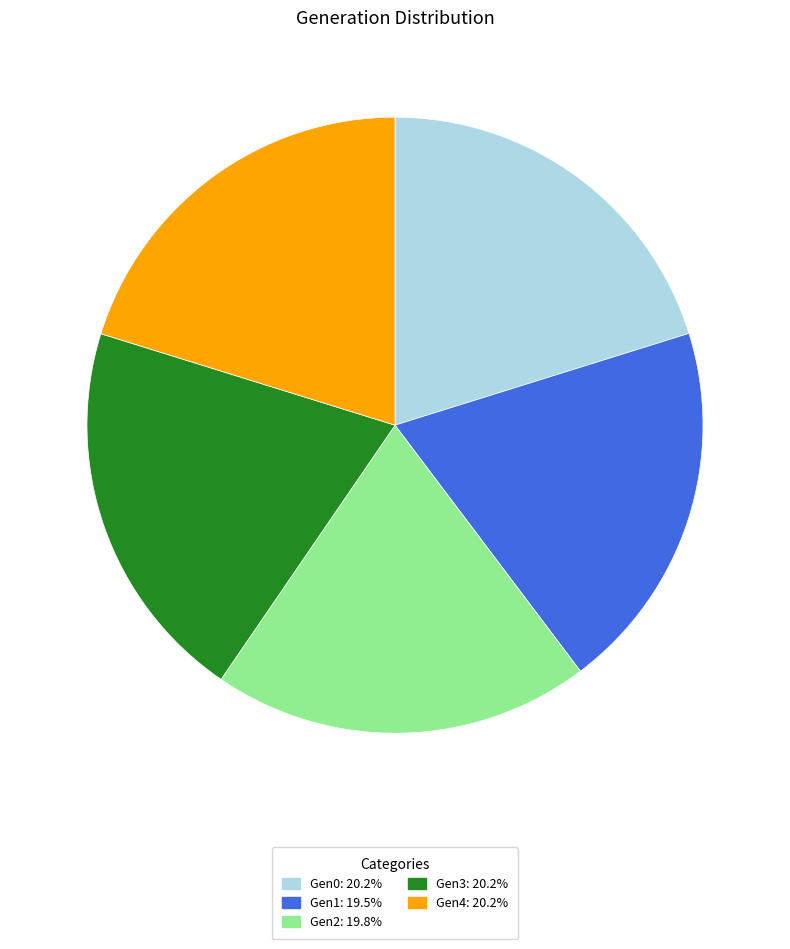

Is there any slice that represents more than half of the pie?

No